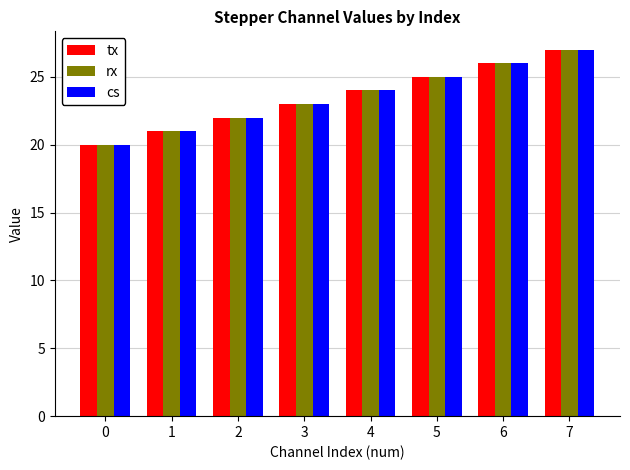

Read the rx value at 4.

24